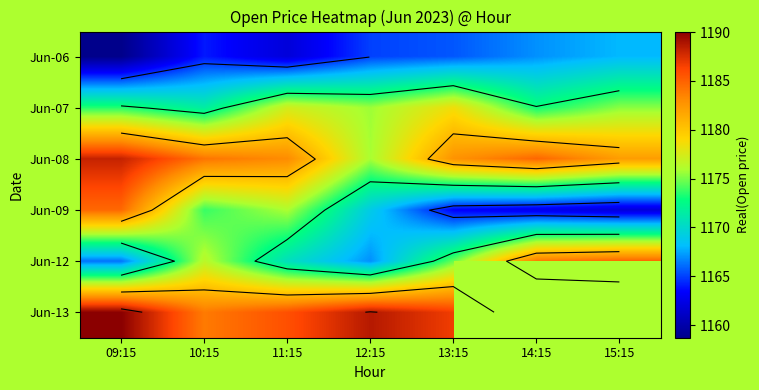

Which series has the widest spread of values?

Jun-13